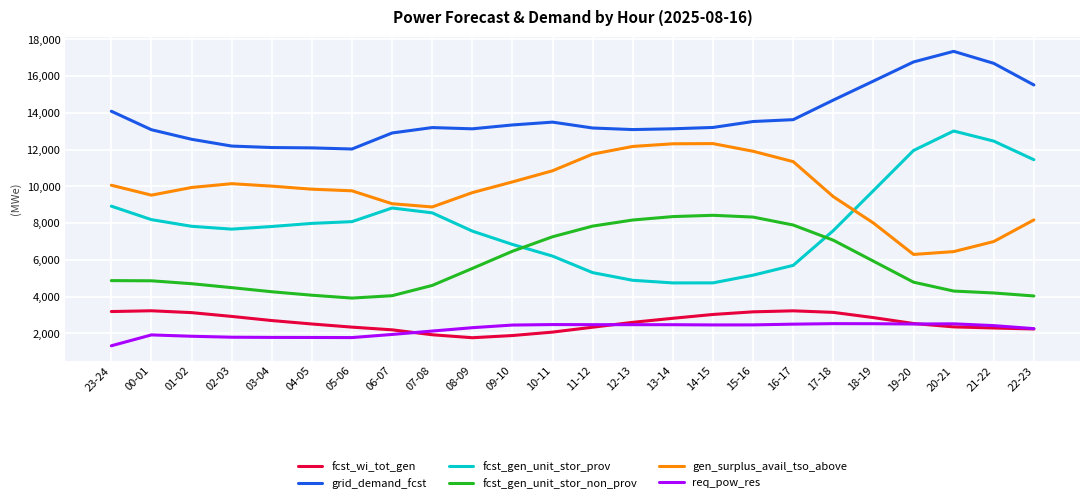

Is the value of fcst_gen_unit_stor_non_prov at 06-07 greater than the value of req_pow_res at 22-23?

Yes